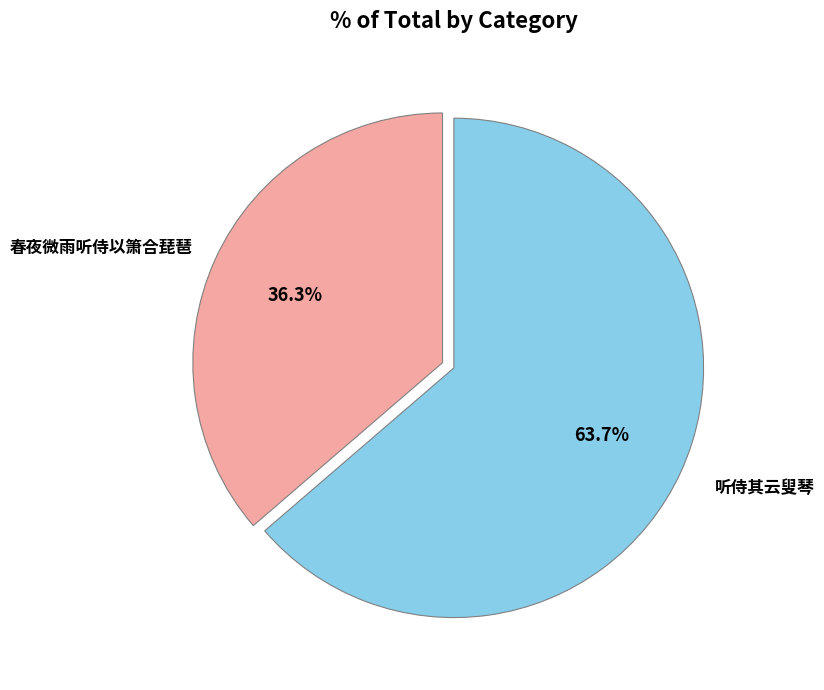

Is there any slice that represents more than half of the pie?

Yes